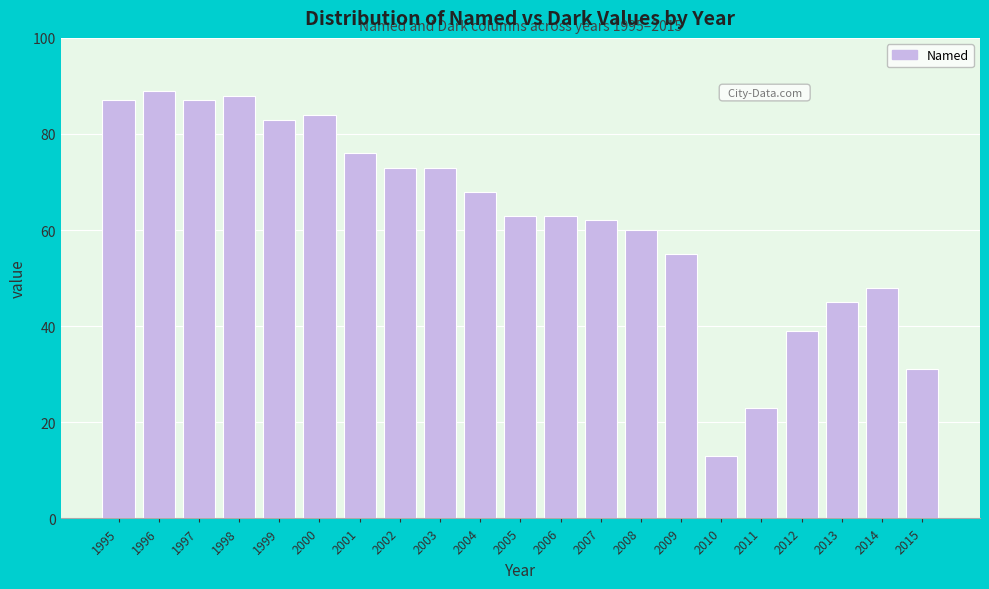

Reading right to left, extract all data points from this chart.

31	48	45	39	23	13	55	60	62	63	63	68	73	73	76	84	83	88	87	89	87